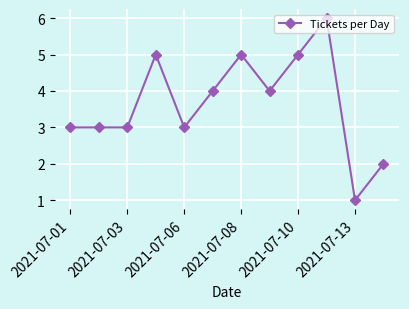

What is the difference between the second highest and minimum values?

4